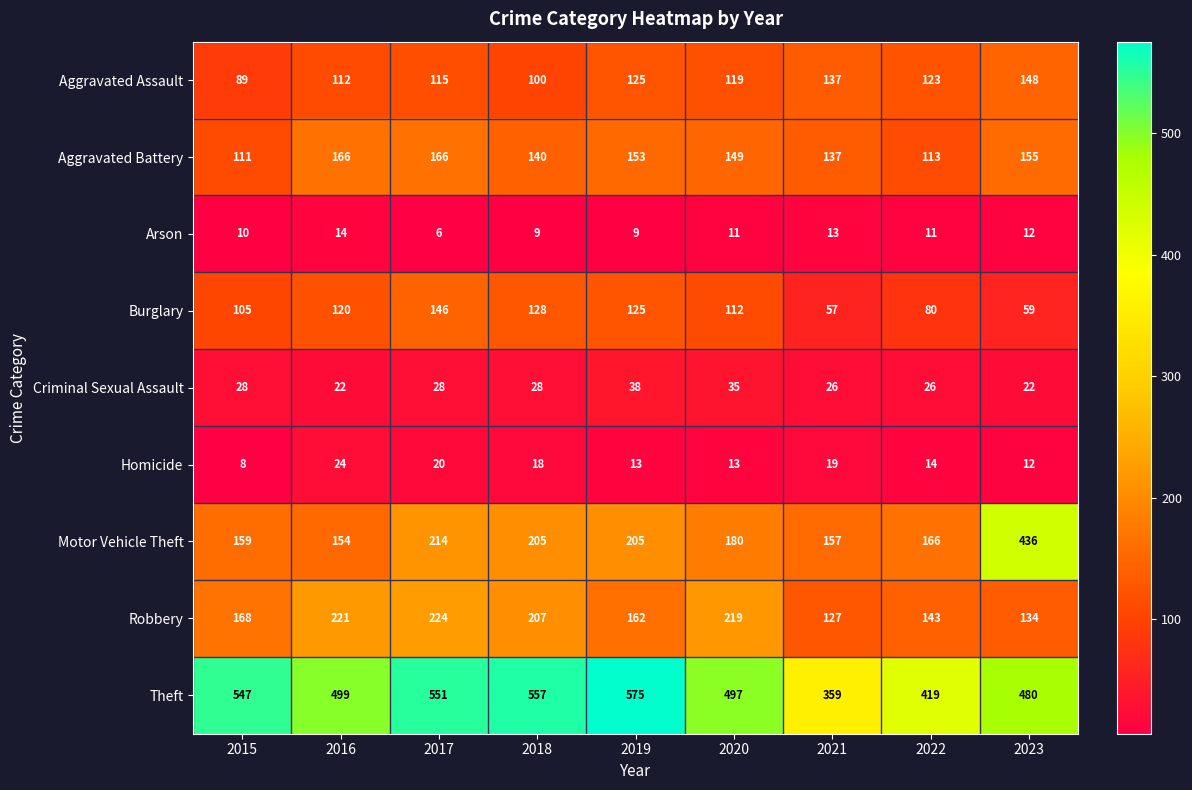

Is it true that Arson equals 13 at 2021?

True